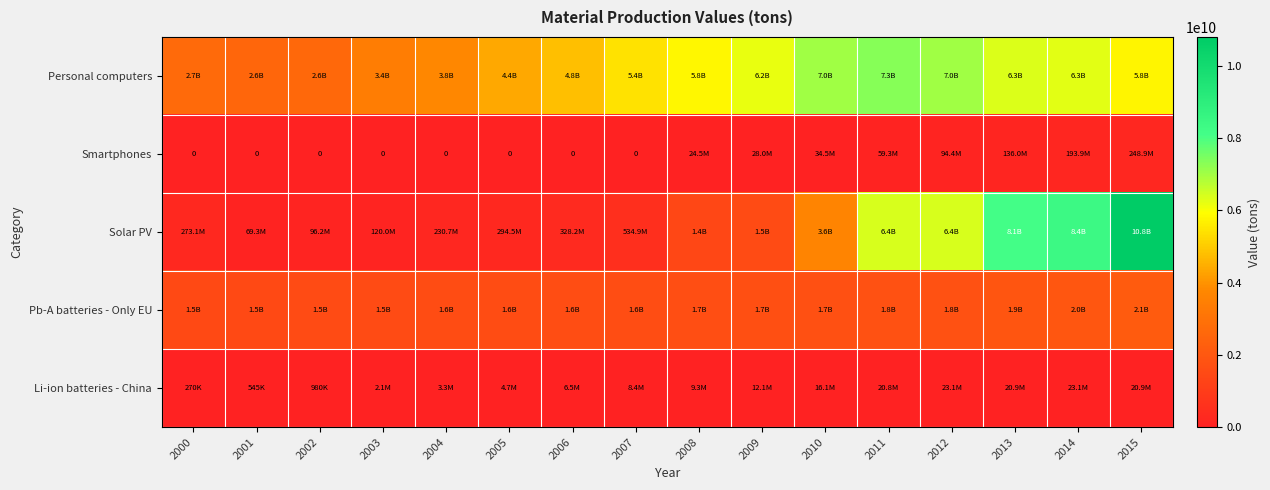

Which series changed the most between 2000 and 2015?

Solar PV